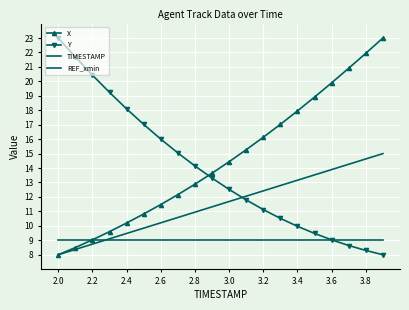

What is the maximum value for TIMESTAMP?

15.0